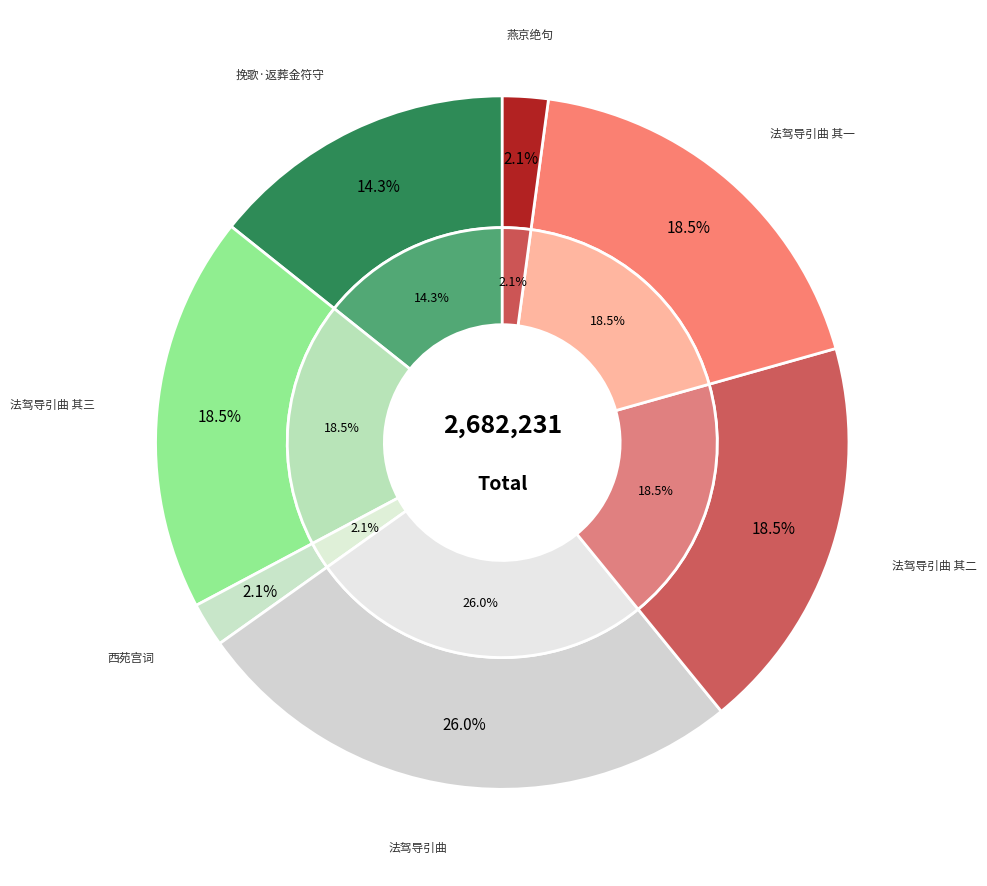

What is the smallest slice in the pie chart?

西苑宫词·金符宝笈护云英